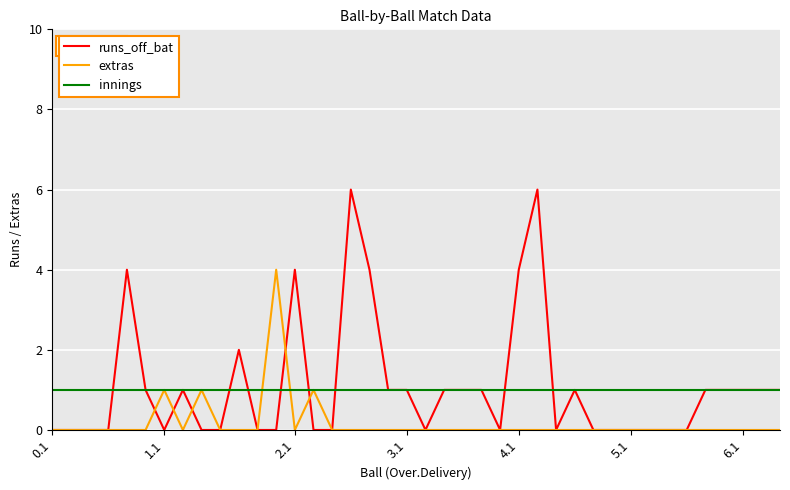

What is the highest value of the extras series?

4